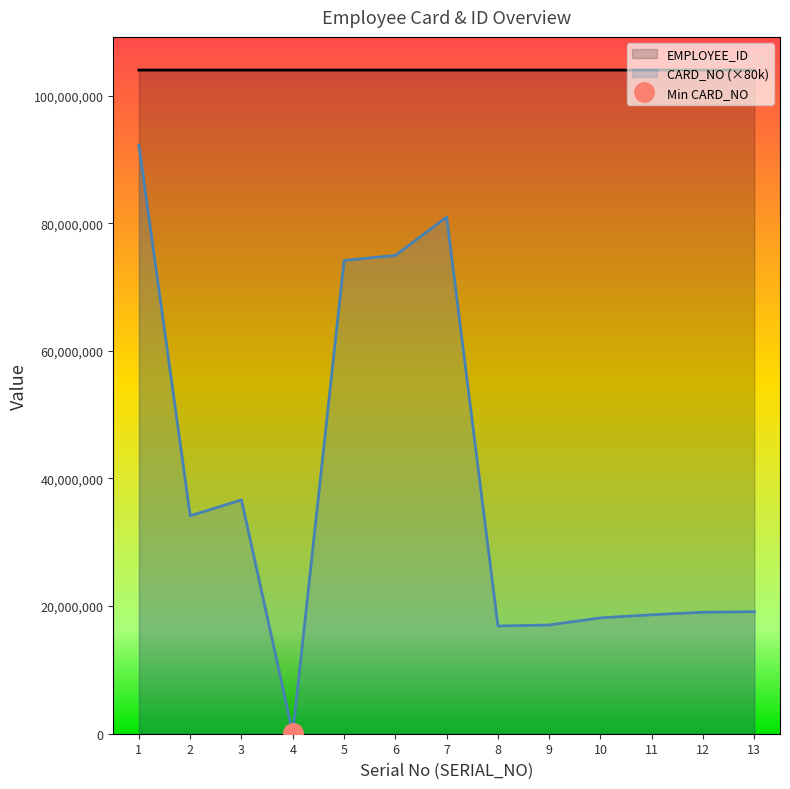

Reading left to right, extract all data points from this chart.

CARD_NO: 1=92240000	2=34160000	3=36640000	4=88000	5=74160000	6=74960000	7=80960000	8=16880000	9=17040000	10=18160000	11=18640000	12=19040000	13=19120000
EMPLOYEE_ID: 1=104000016	2=104000386	3=104000445	4=104000492	5=104000499	6=104000165	7=104000228	8=104000102	9=104000063	10=104000085	11=104000073	12=104000266	13=104000182